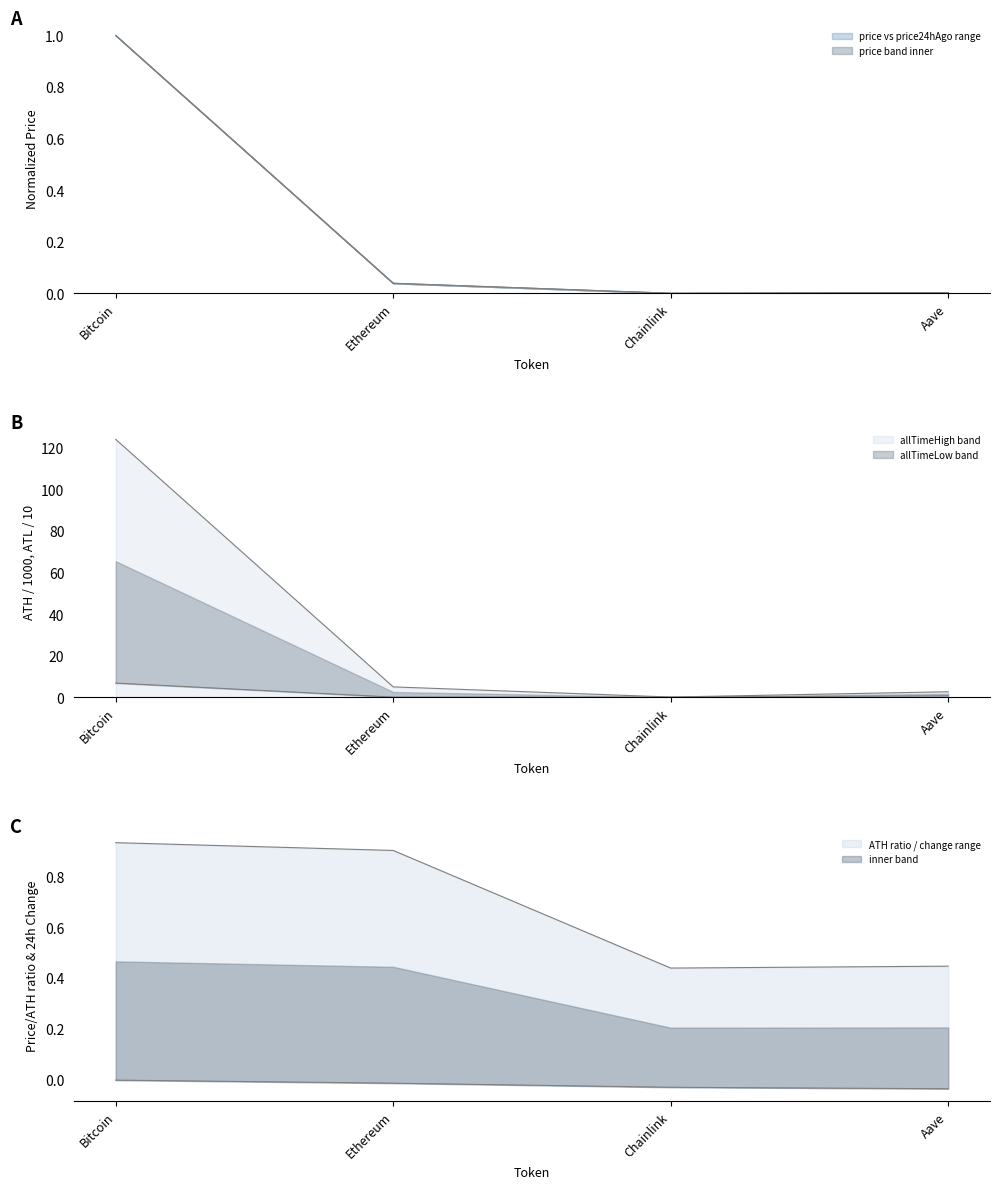

What is the value of the allTimeHigh point at the 1st from the left?

124.1